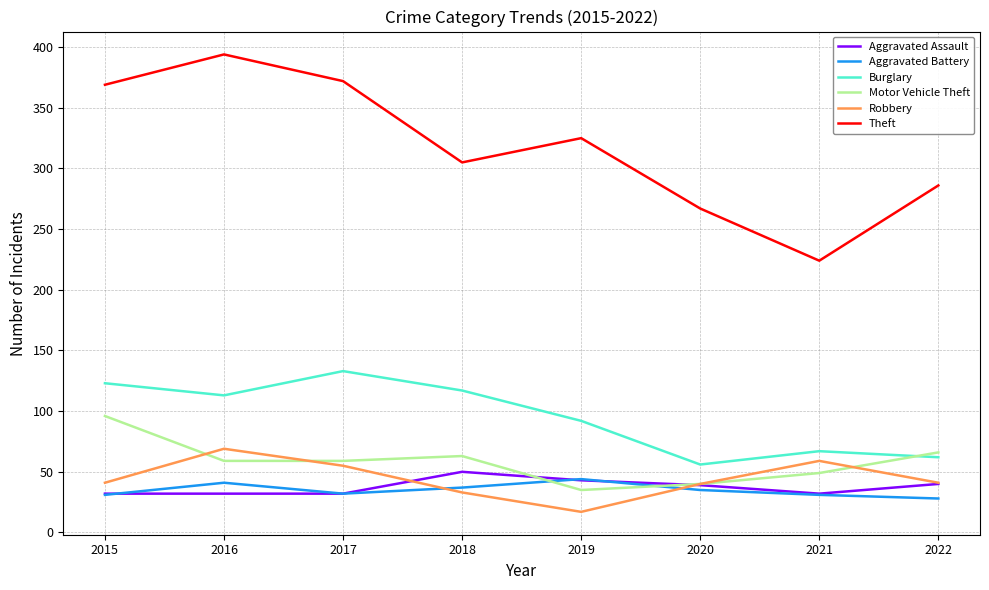

At which label does Motor Vehicle Theft reach its peak?

2015